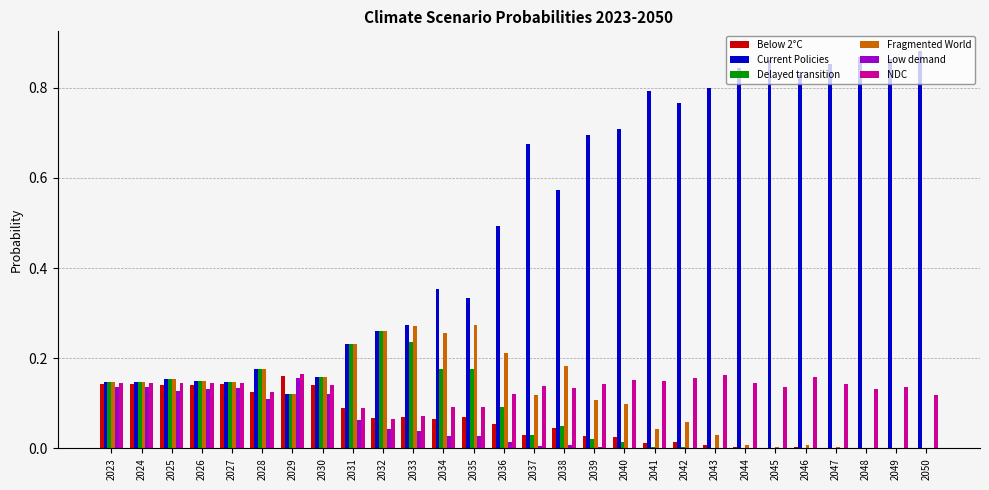

How many groups of bars are there?

28